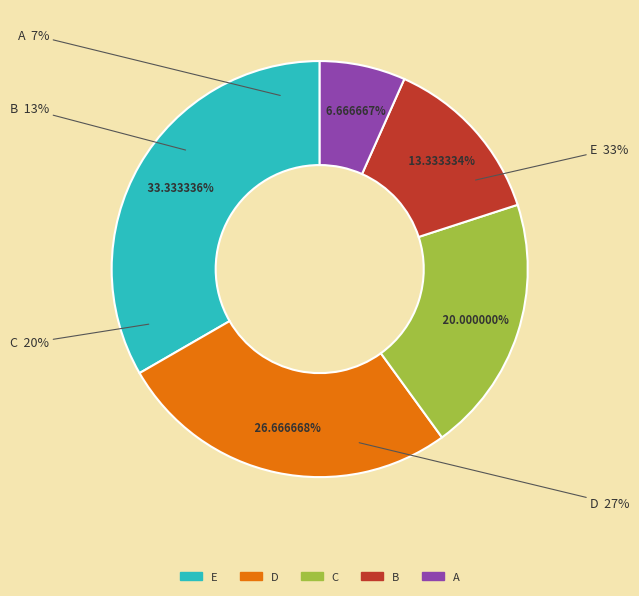

To the nearest percent, what is the average slice percentage?

20%